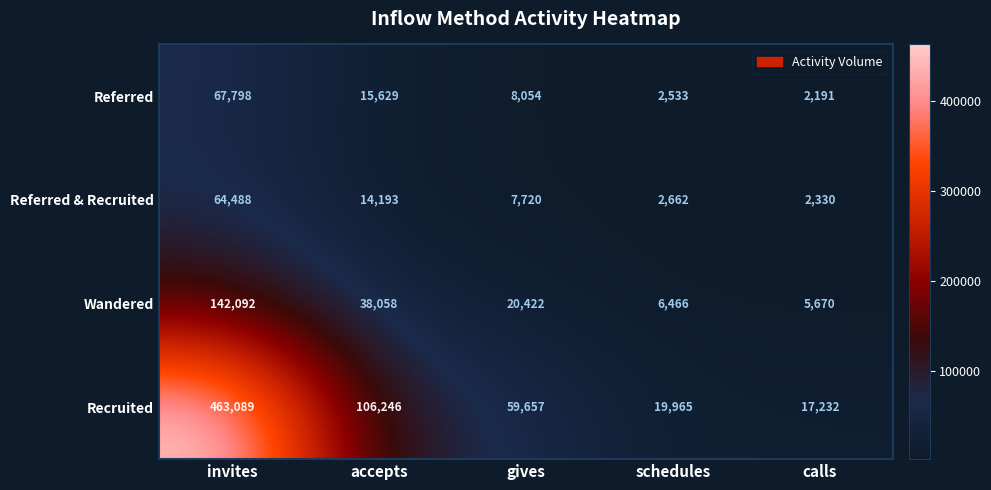

How many categories are shown in the chart?

5